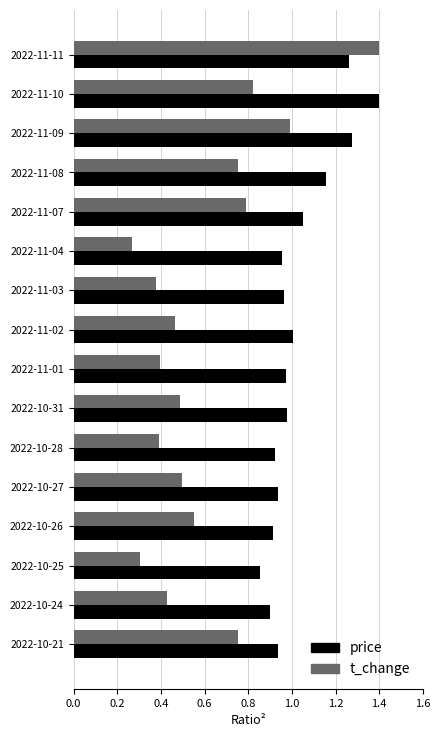

The value of t_change at 2022-11-03 is 0.4. True or false?

True